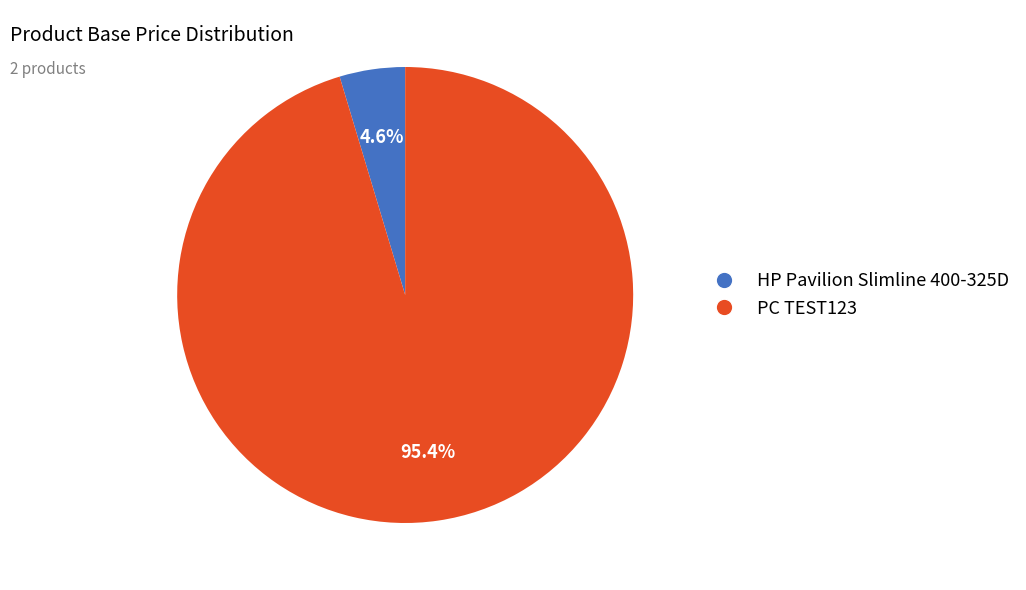

True or false: PC TEST123 accounts for 88% of the total.

False